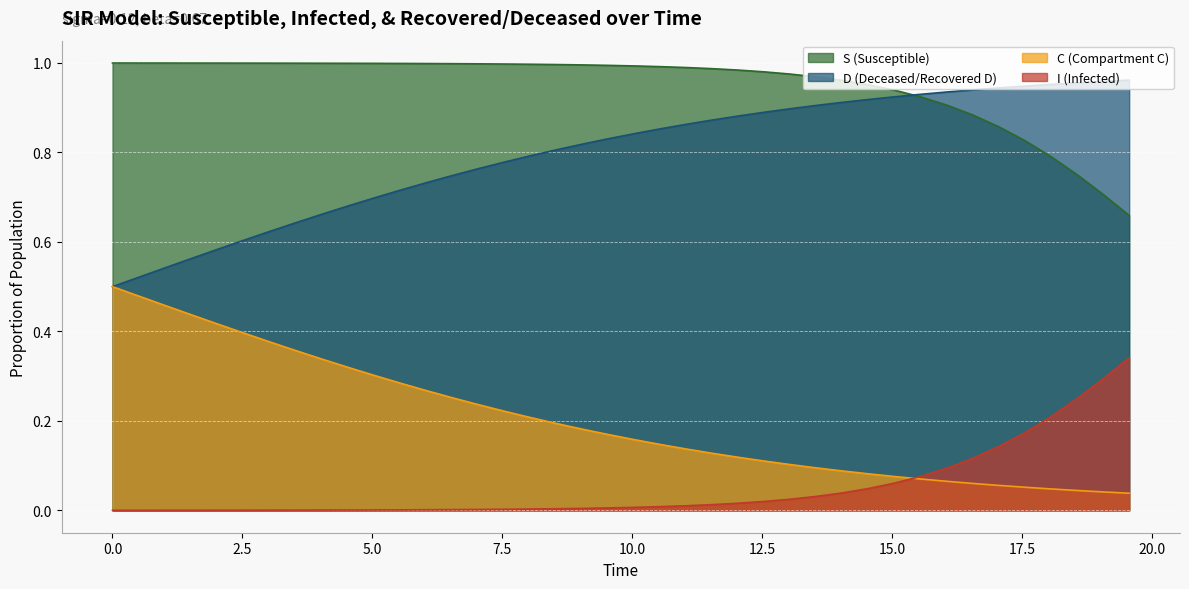

List the series in order of their overall mean, lowest first.

I (Infected), C (Compartment C), D (Deceased/Recovered D), S (Susceptible)